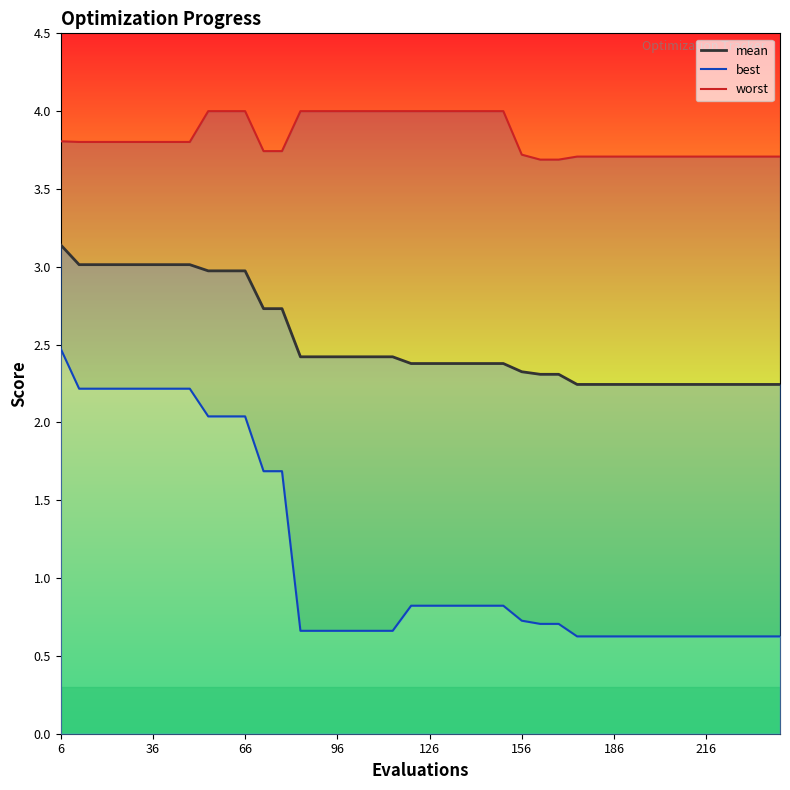

What are all the series names shown in the legend?

worst line, mean line, best line